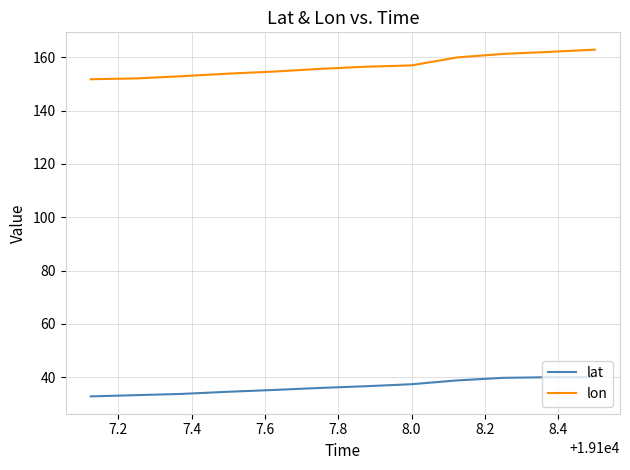

What is the average value of the lat series?

36.5